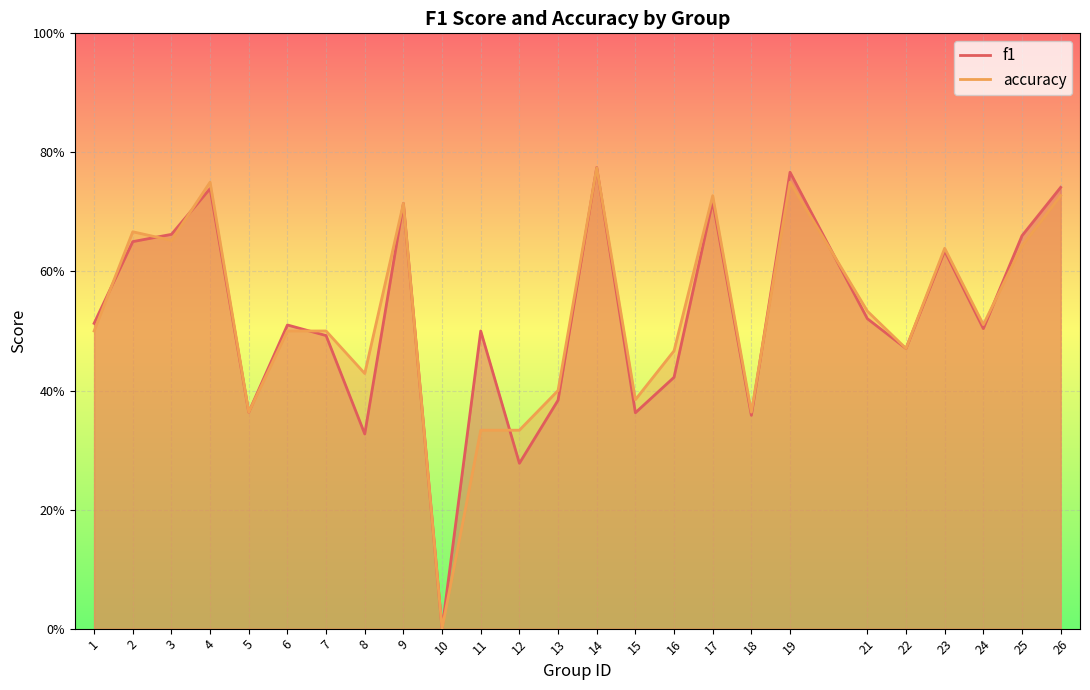

Which has a higher value, 11 or 19?

19